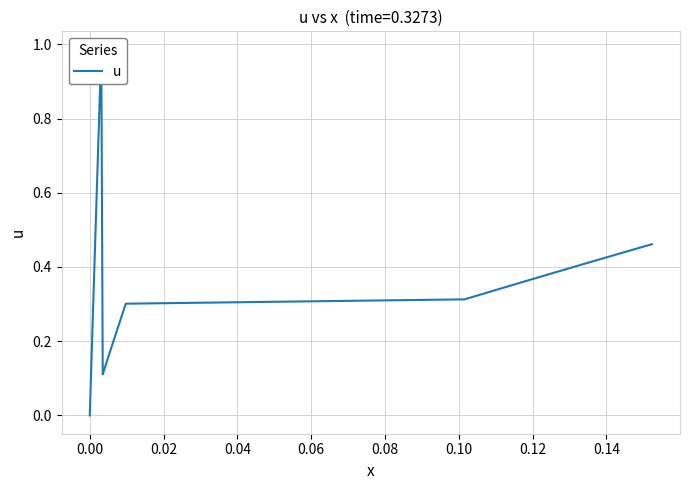

How many interior local peaks (higher than both neighbors) does the data have?

1